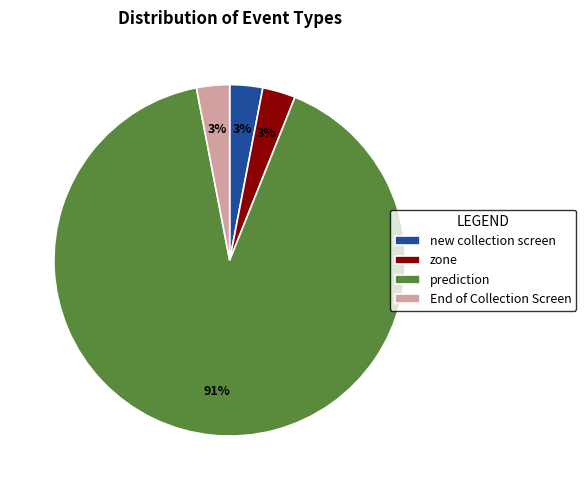

To the nearest percent, what is the combined percentage of prediction and zone?

94%